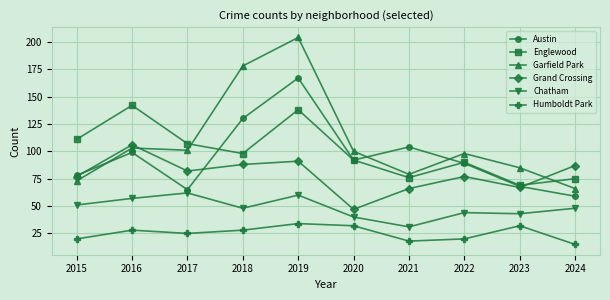

At which category does the chart reach its peak across all series?

2019